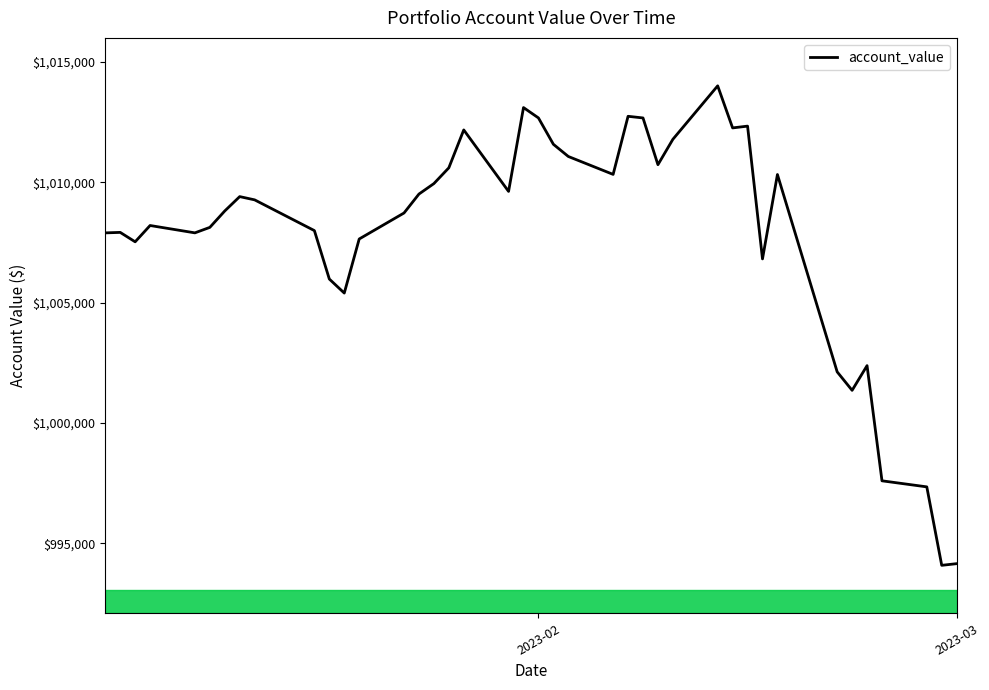

What is the maximum value shown in the chart?

1014009.0